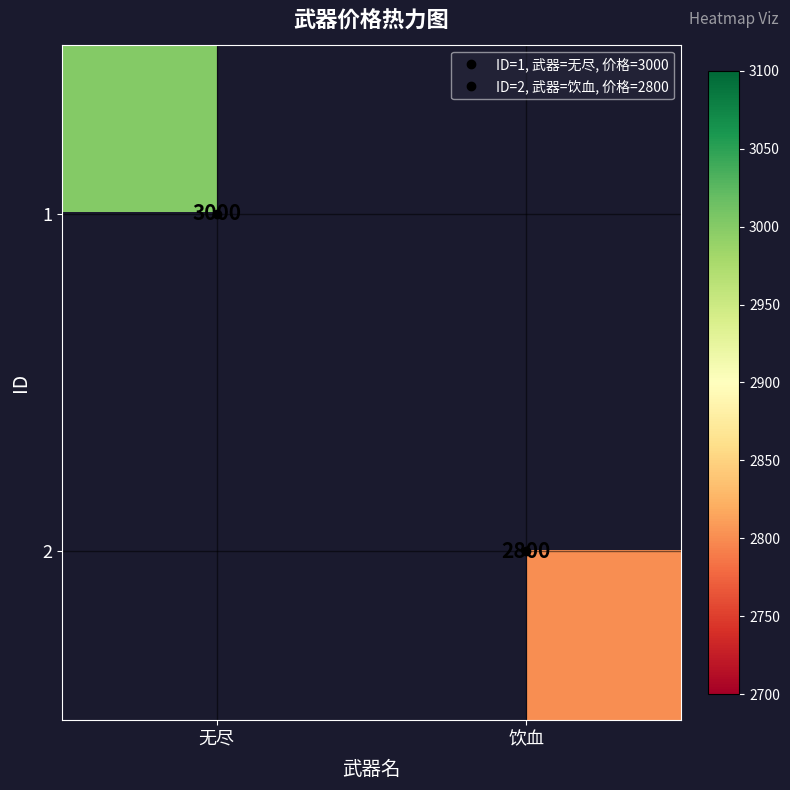

List the series in order of their overall mean, highest first.

1, 2